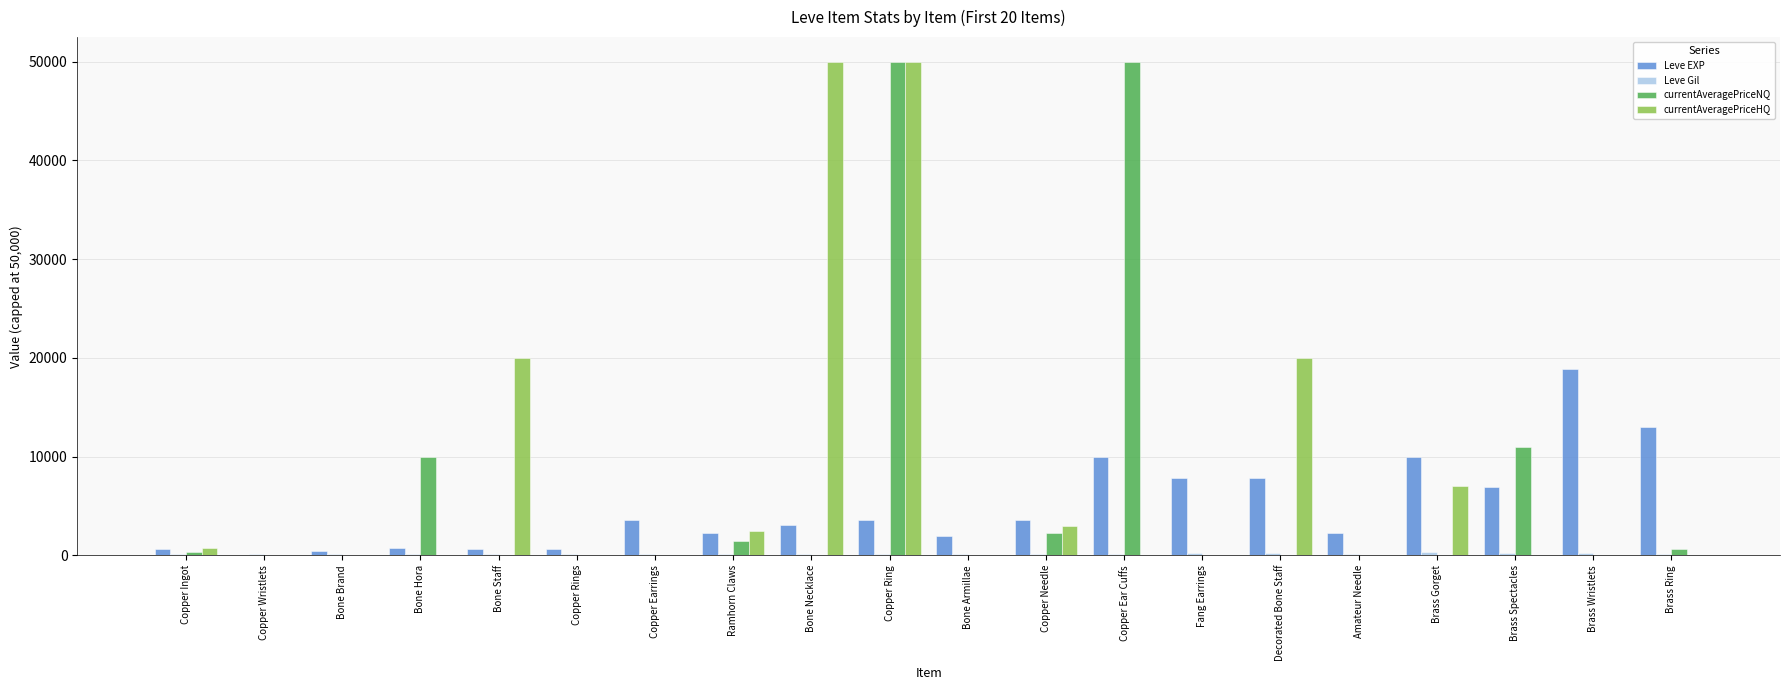

What is the approximate value of Leve EXP at Bone Necklace, to the nearest 10?

3040